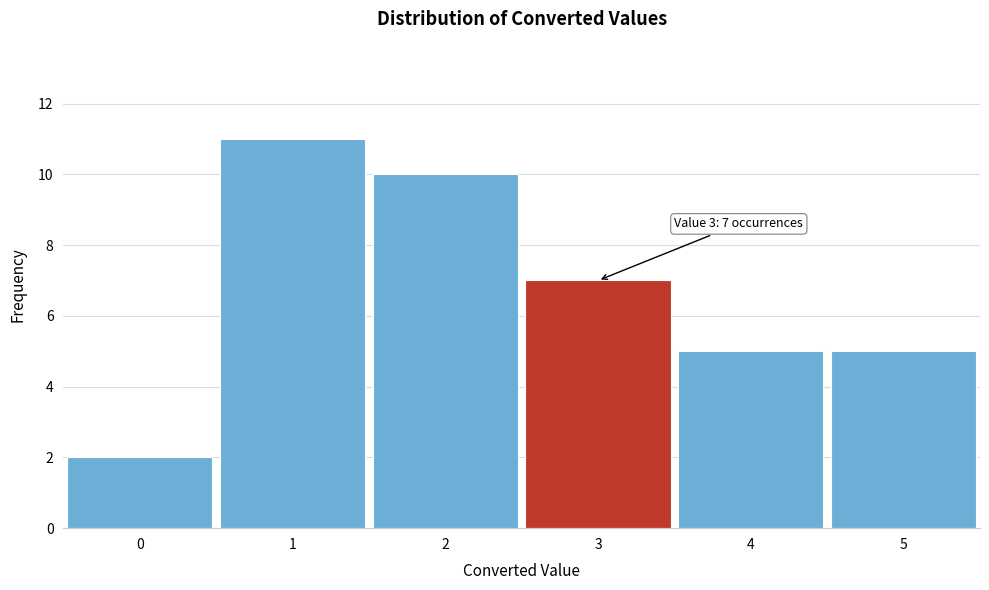

Which range on the x-axis has the tallest bar?

0.5 to 1.5